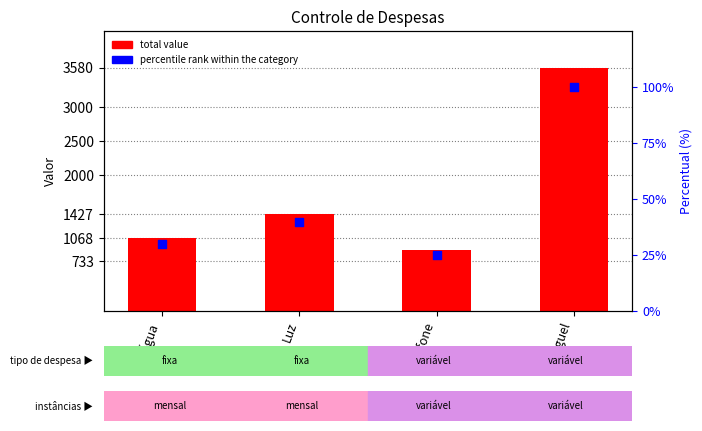

Which series reaches the maximum Y coordinate?

total value